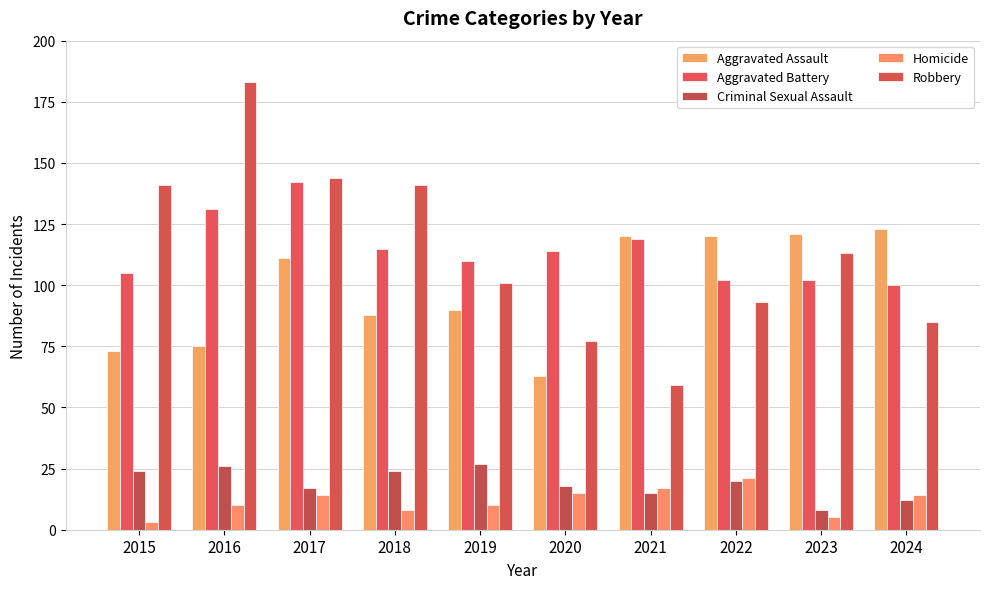

The value of Aggravated Battery at 2015 is 105. True or false?

True